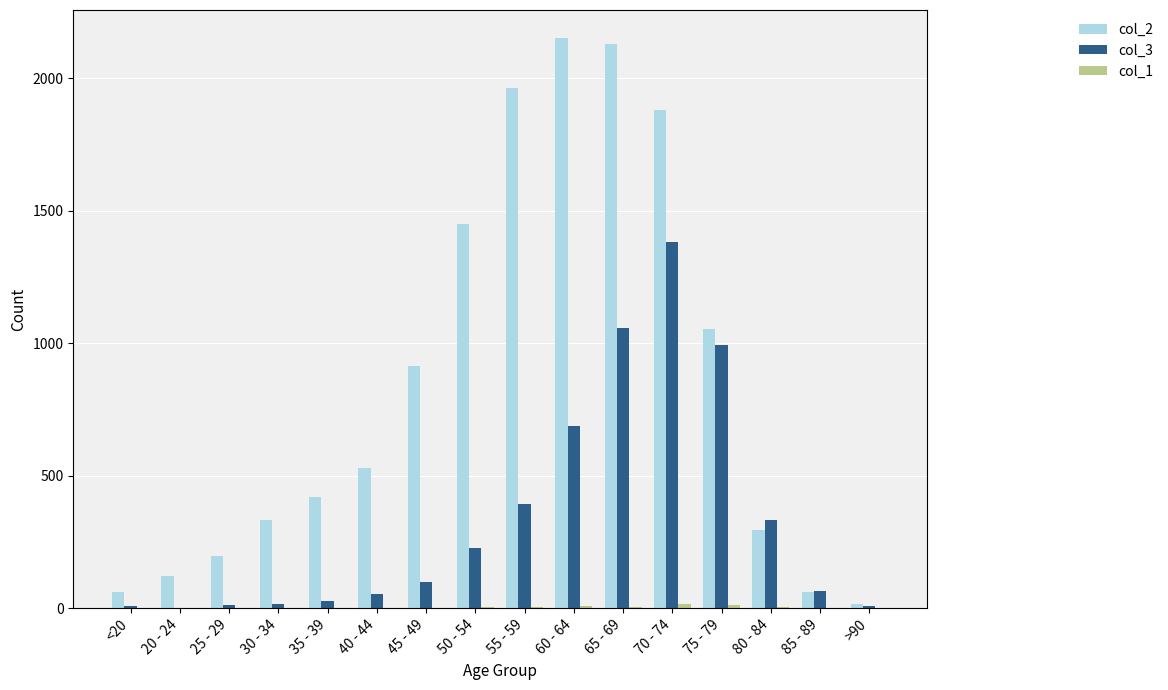

Which series has the largest total across all categories?

col_2